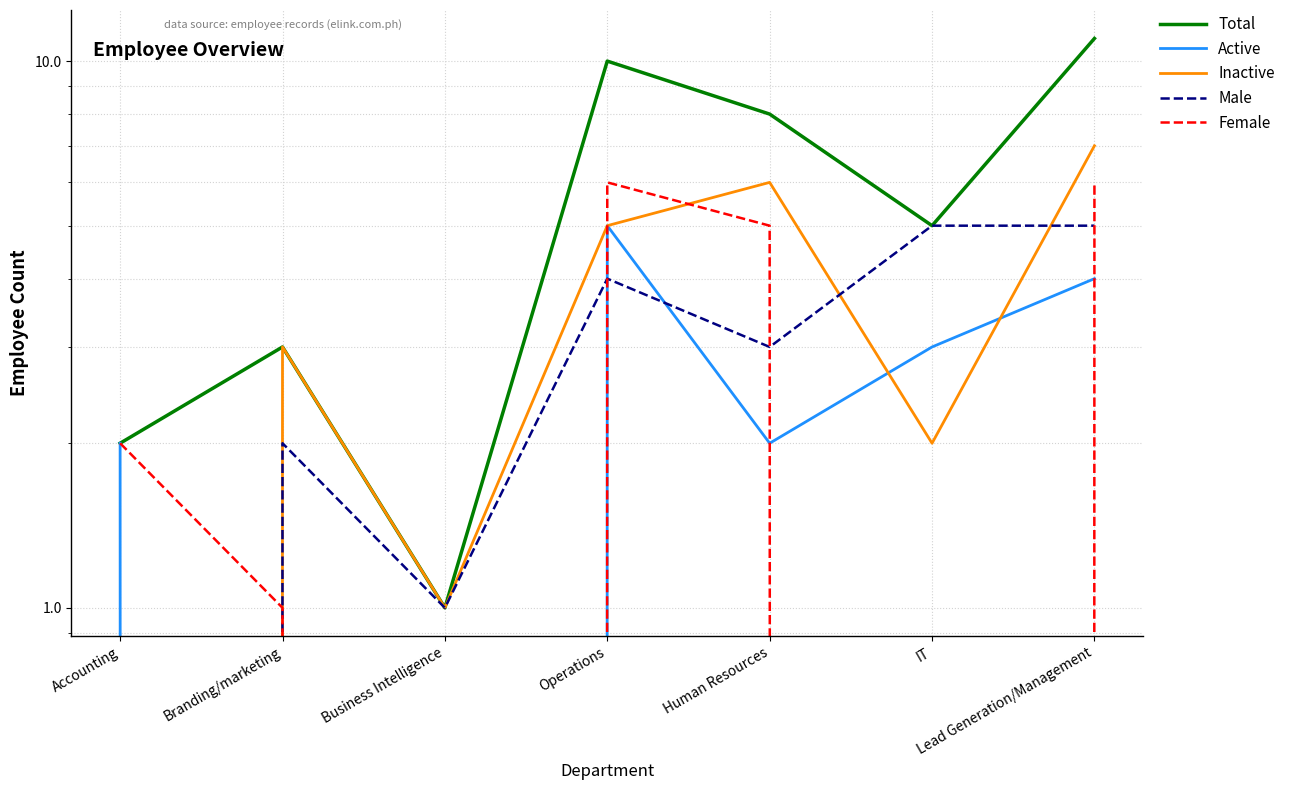

How many data points in Total are less than 5?

3